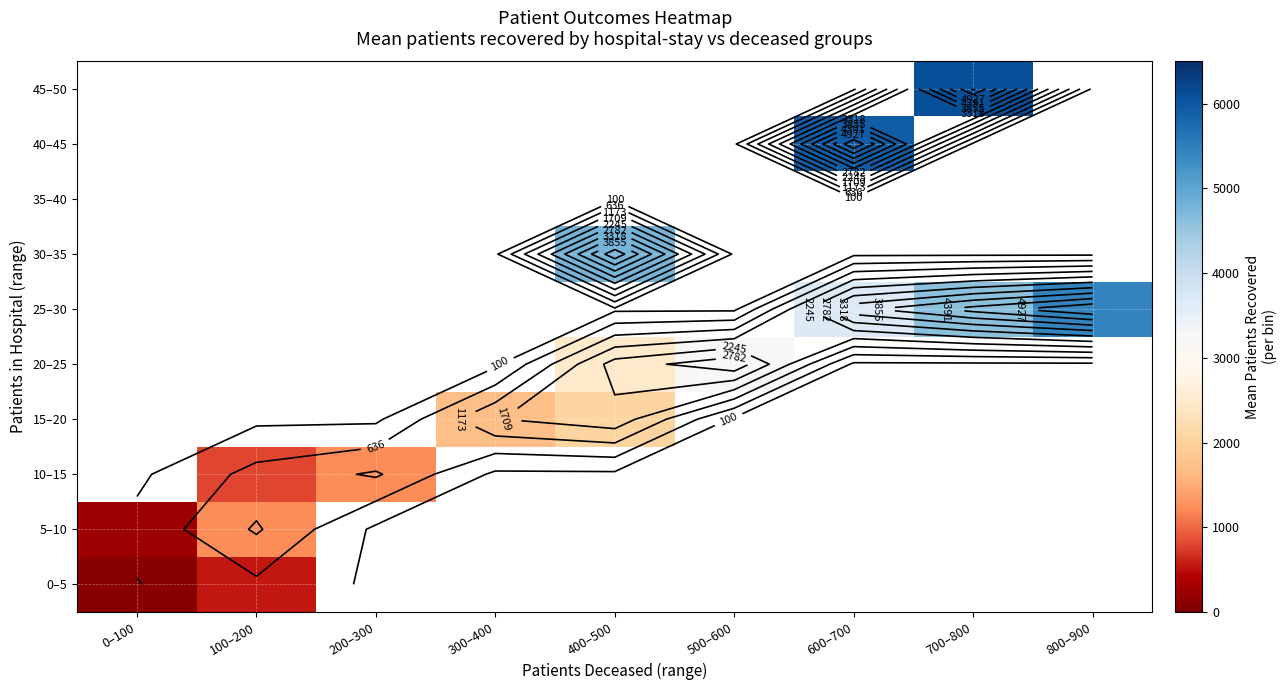

At how many categories does at least one series exceed 990?

8